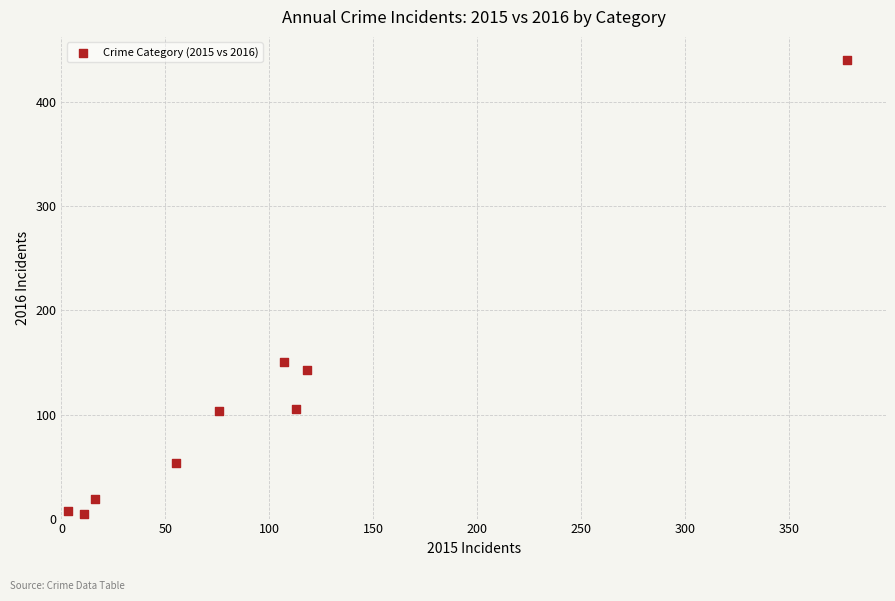

What Y value in the scatter plot is closest to 222?

150